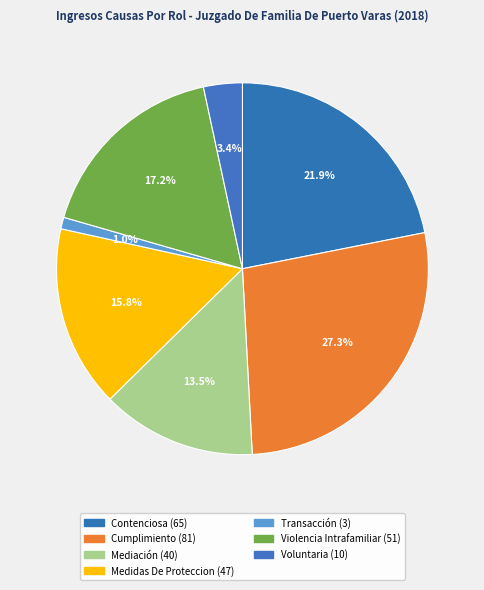

How many segments does this pie chart have?

7